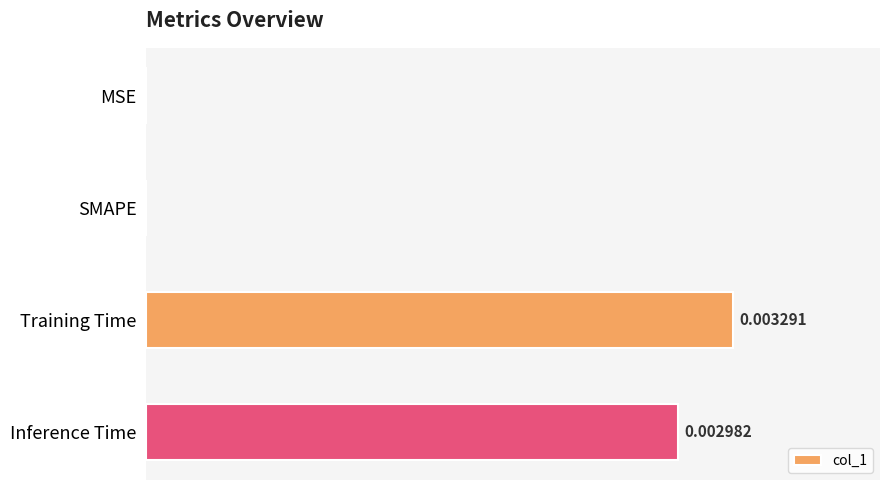

Which has a higher value, Inference Time or MSE?

Inference Time